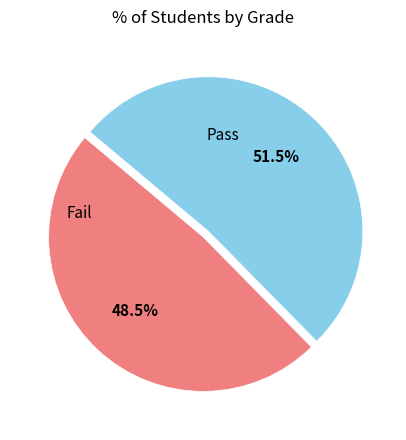

Is there a majority slice in this chart?

Yes